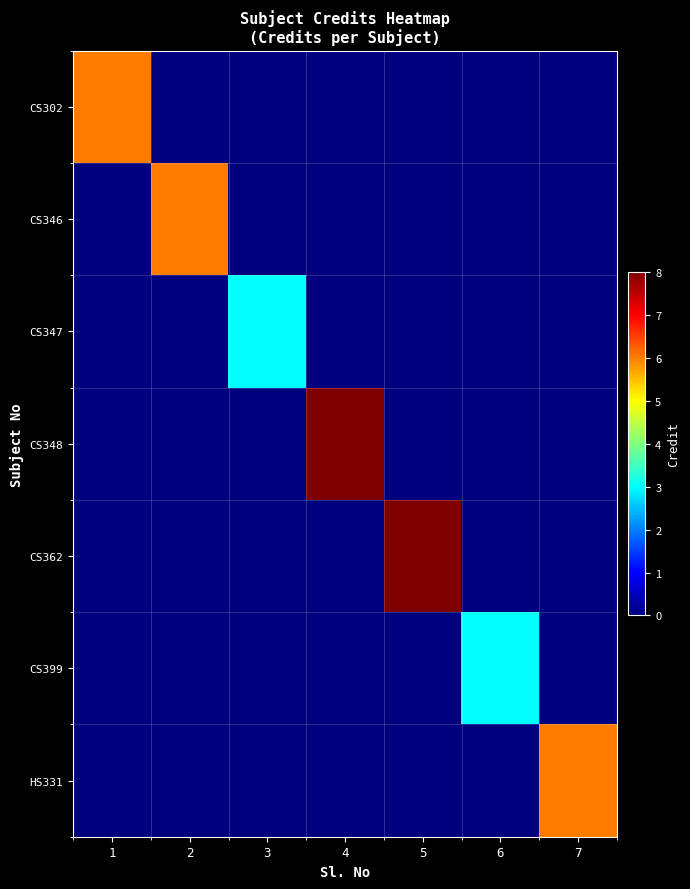

Which category has the highest value across all series?

4